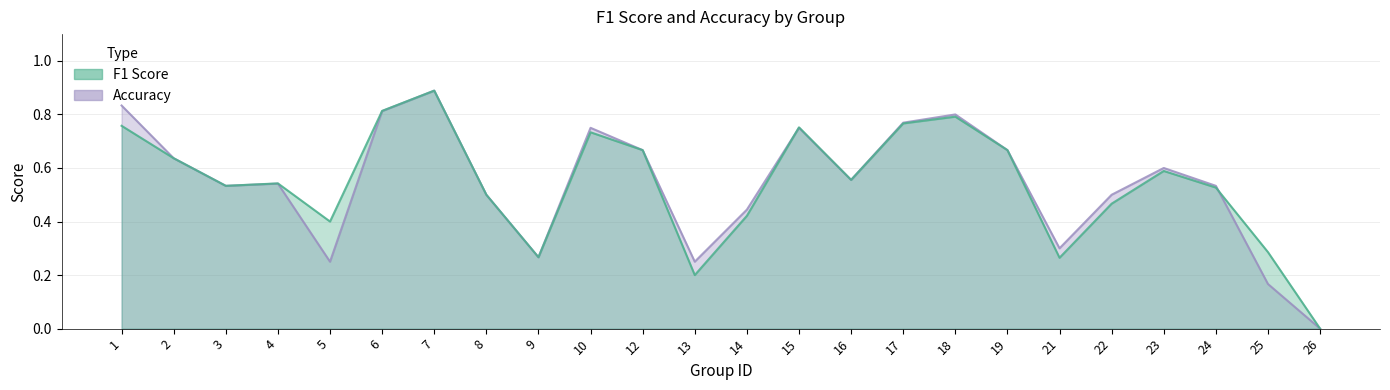

Reading left to right, transcribe all the data shown in this chart.

accuracy: 1=0.8	2=0.6	3=0.5	4=0.5	5=0.2	6=0.8	7=0.9	8=0.5	9=0.3	10=0.8	12=0.7	13=0.2	14=0.4	15=0.8	16=0.6	17=0.8	18=0.8	19=0.7	21=0.3	22=0.5	23=0.6	24=0.5	25=0.2	26=0.0
f1: 1=0.8	2=0.6	3=0.5	4=0.5	5=0.4	6=0.8	7=0.9	8=0.5	9=0.3	10=0.7	12=0.7	13=0.2	14=0.4	15=0.8	16=0.6	17=0.8	18=0.8	19=0.7	21=0.3	22=0.5	23=0.6	24=0.5	25=0.3	26=0.0